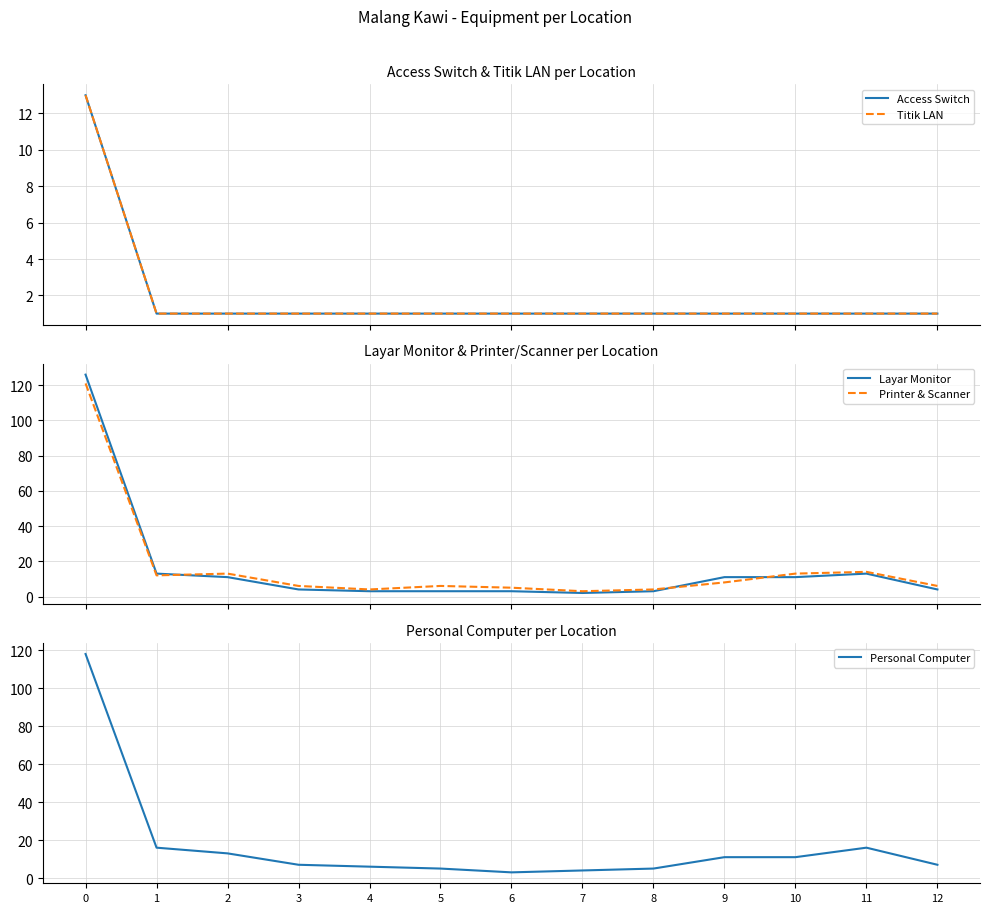

What value does the Personal Computer series have at 9?

11